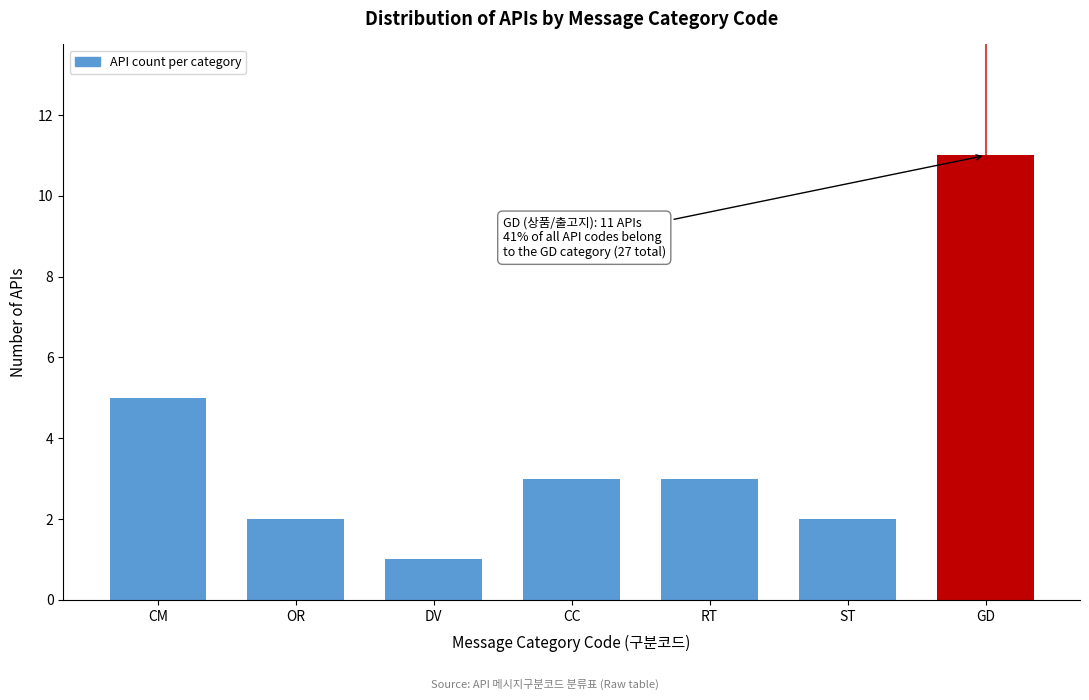

Reading left to right, list all the values displayed in this chart.

CM=5	OR=2	DV=1	CC=3	RT=3	ST=2	GD=11